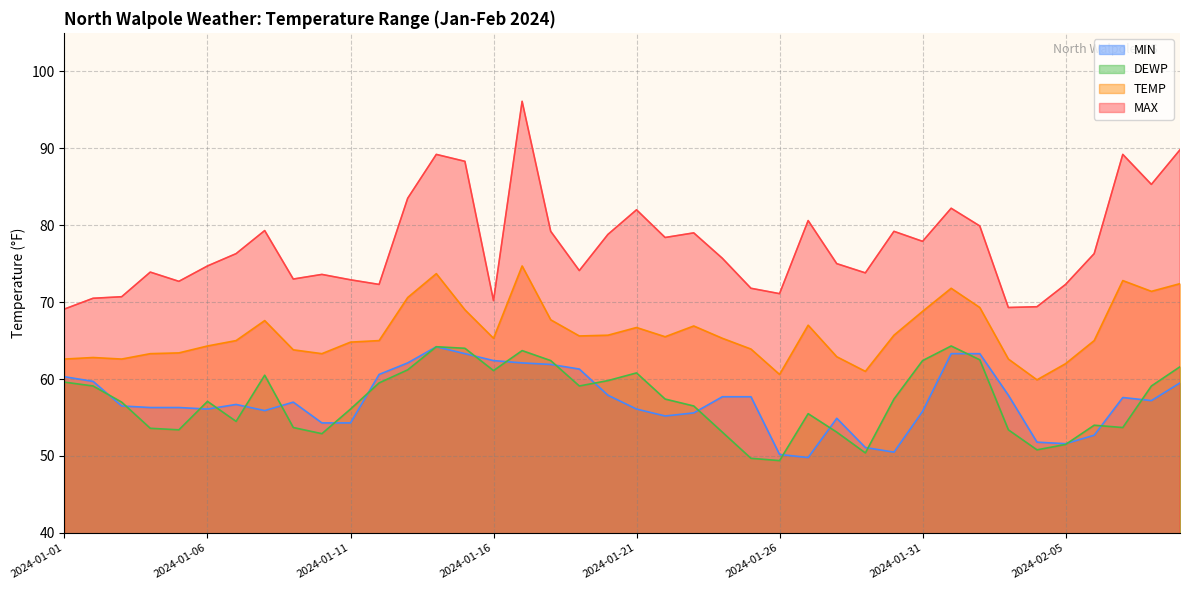

Reading right to left, what are all the values shown in this chart?

TEMP: 72.4	71.4	72.8	65.0	62.0	59.9	62.6	69.3	71.8	68.8	65.7	61.0	62.9	67.0	60.6	63.9	65.3	66.9	65.5	66.7	65.7	65.6	67.7	74.7	65.3	69.0	73.7	70.6	65.0	64.8	63.3	63.8	67.6	65.0	64.3	63.4	63.3	62.6	62.8	62.6
DEWP: 61.6	59.1	53.7	54.0	51.5	50.8	53.4	62.5	64.3	62.4	57.4	50.4	53.1	55.5	49.4	49.7	53.1	56.5	57.4	60.8	59.8	59.1	62.4	63.7	61.1	64.0	64.2	61.2	59.5	56.1	52.9	53.7	60.5	54.5	57.1	53.4	53.6	57.0	59.1	59.6
MAX: 89.8	85.3	89.2	76.3	72.3	69.4	69.3	79.9	82.2	77.9	79.2	73.8	75.0	80.6	71.1	71.8	75.7	79.0	78.4	82.0	78.8	74.1	79.2	96.1	70.2	88.3	89.2	83.5	72.3	72.9	73.6	73.0	79.3	76.3	74.7	72.7	73.9	70.7	70.5	69.1
MIN: 59.5	57.2	57.6	52.7	51.6	51.8	57.9	63.3	63.3	55.8	50.5	51.1	54.9	49.8	50.2	57.7	57.7	55.6	55.2	56.1	57.9	61.3	61.9	62.1	62.4	63.3	64.2	62.1	60.6	54.3	54.3	57.0	55.9	56.7	56.1	56.3	56.3	56.5	59.7	60.3